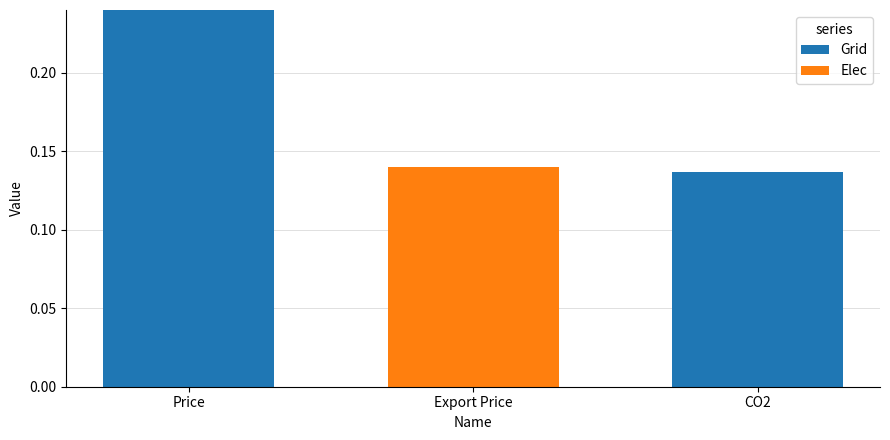

At which category is the sum across all series the highest?

Price